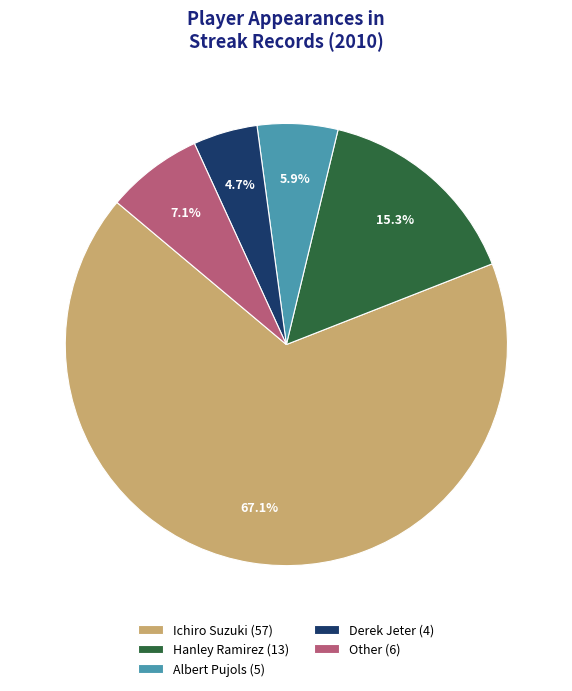

How many segments does this pie chart have?

5